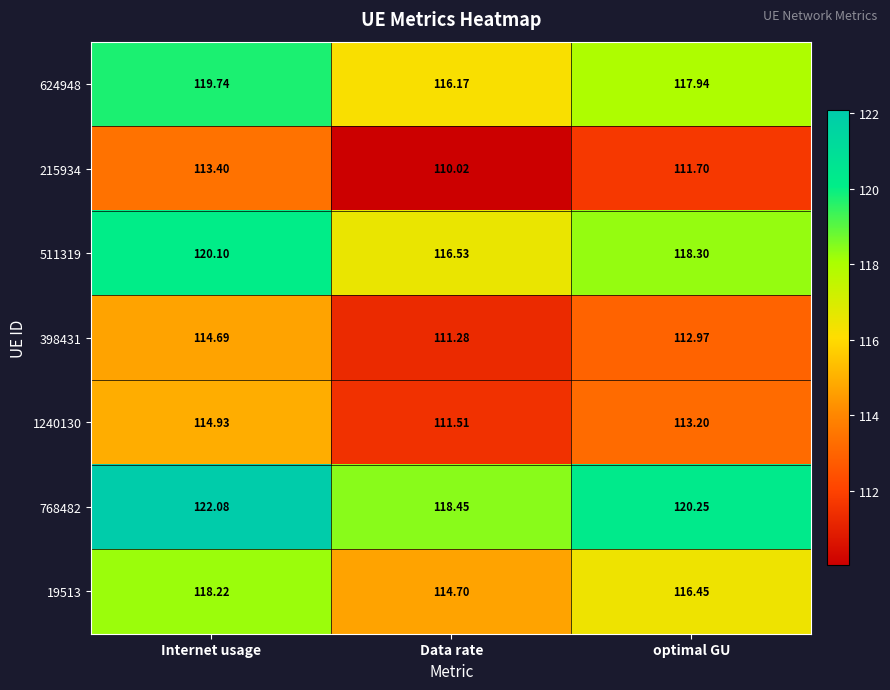

Is the value of 19513 at Internet usage greater than the value of 215934 at Internet usage?

Yes